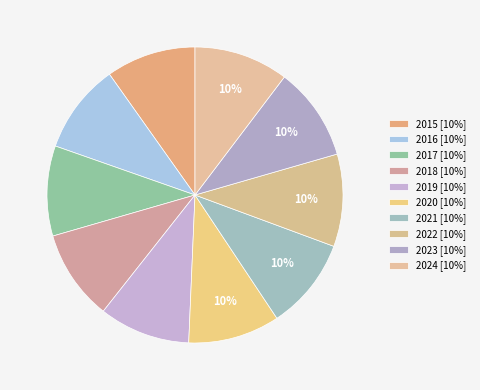

How many slices are in this pie chart?

10